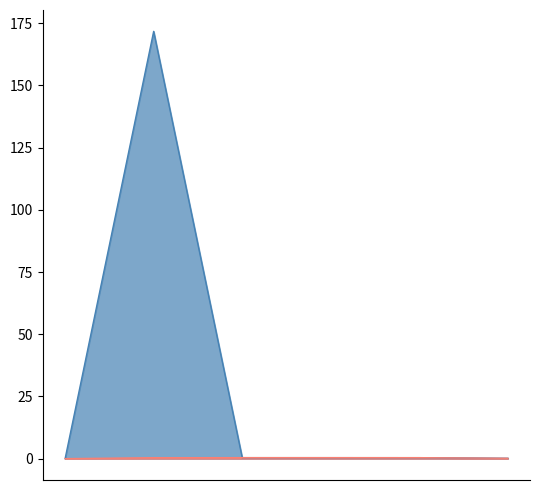

What is the maximum value shown in the chart?

171.7